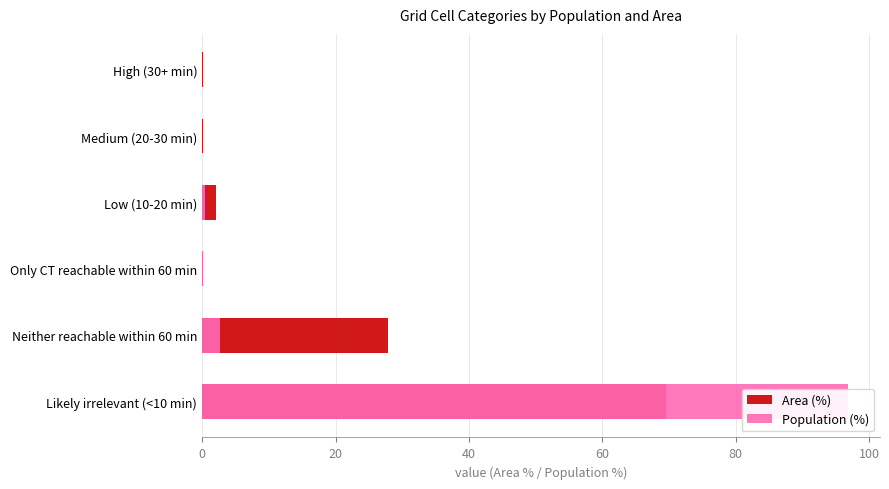

Reading left to right, transcribe all the data shown in this chart.

Area (%): 0.1	0.2	2.1	0.2	27.8	69.6
Population (%): 0.0	0.0	0.4	0.1	2.7	96.8